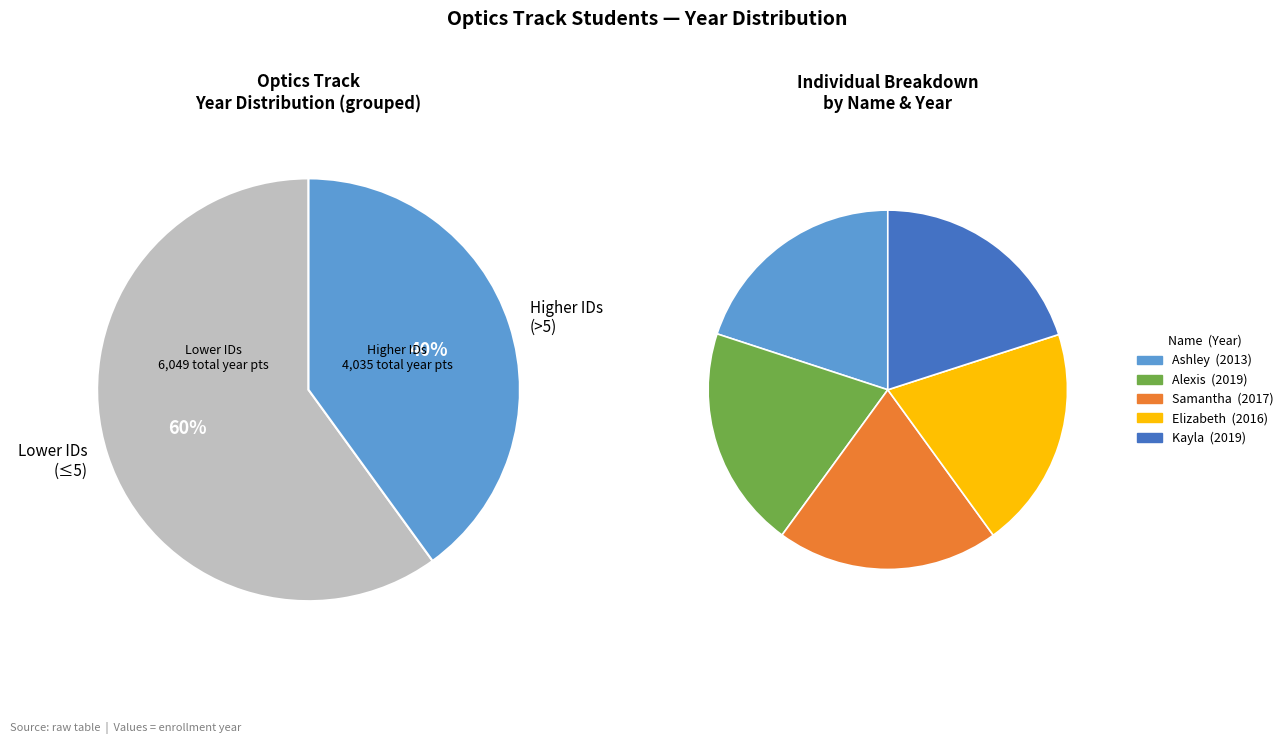

Does Ashley account for over 50% of the chart?

No